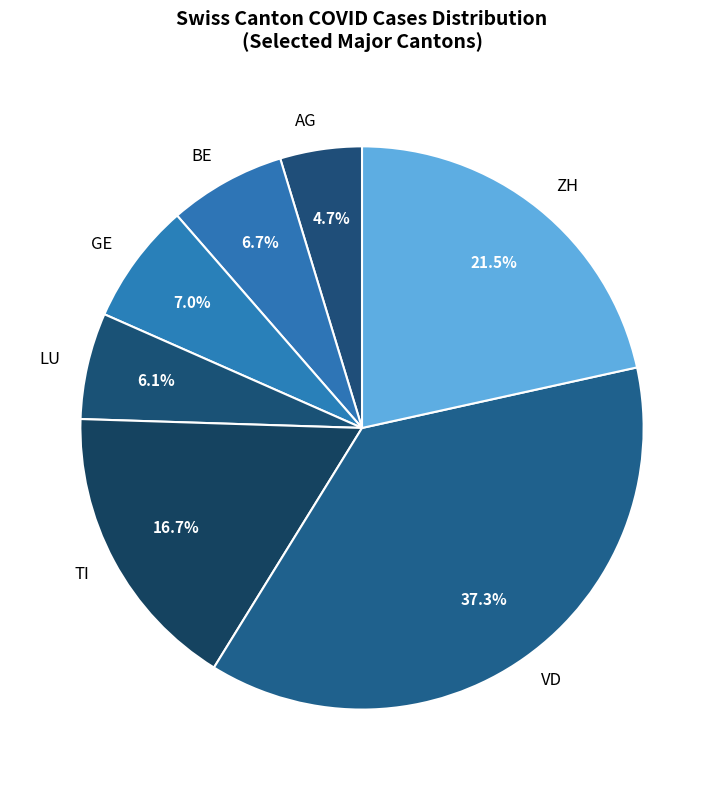

Is it true that AG is 34% of the pie?

False